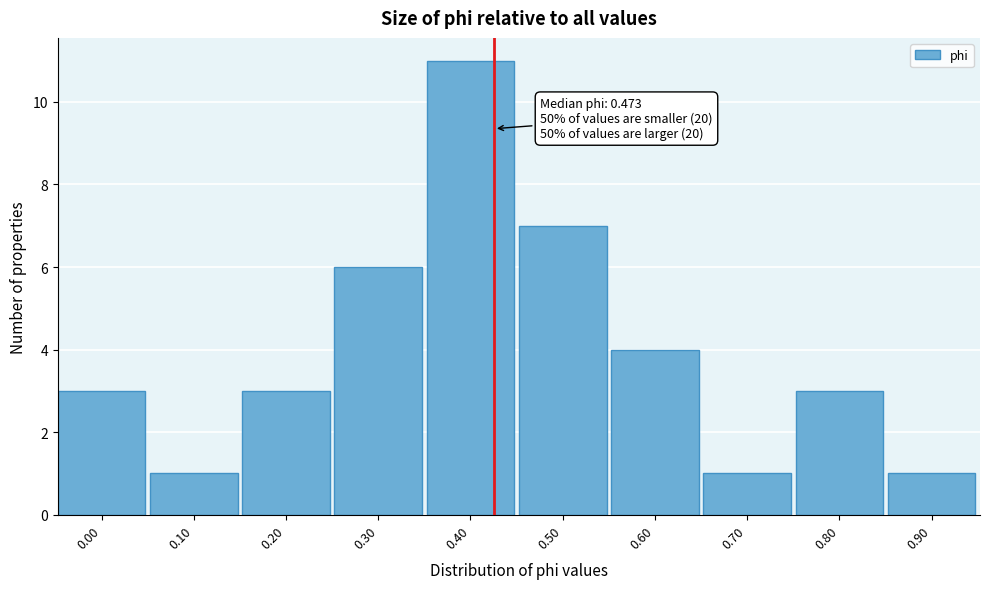

Reading right to left, transcribe all the data shown in this chart.

0.90=1	0.80=3	0.70=1	0.60=4	0.50=7	0.40=11	0.30=6	0.20=3	0.10=1	0.00=3